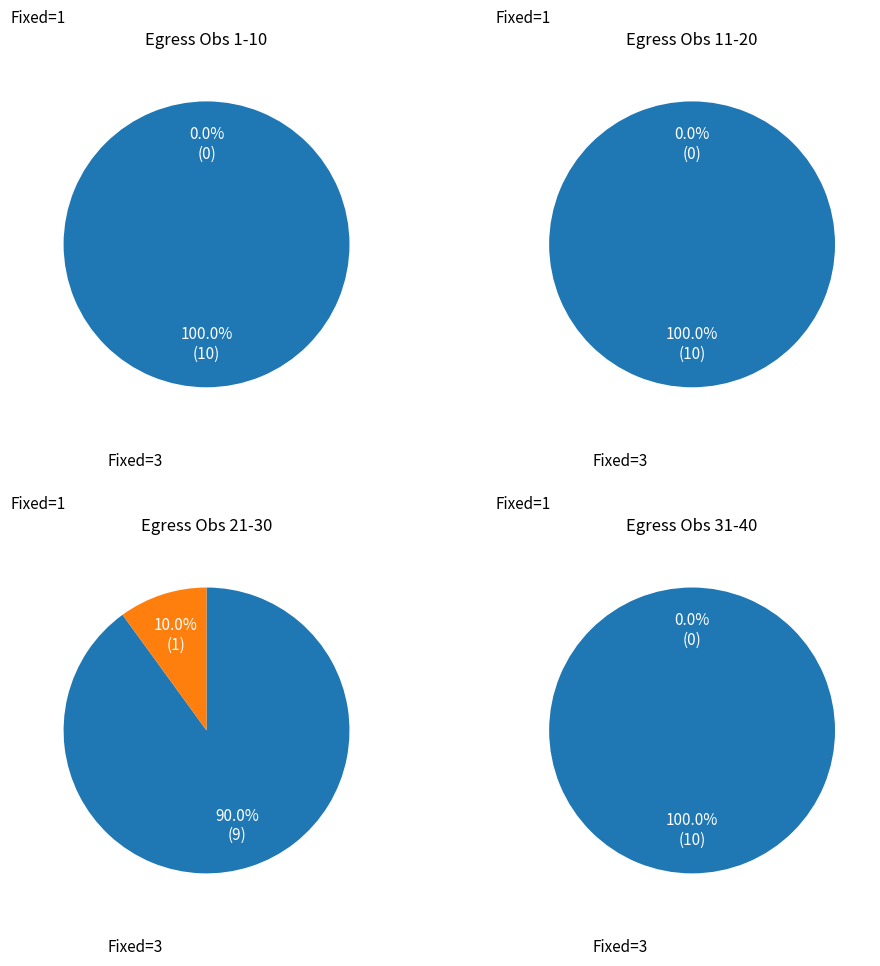

Combined, what portion of the pie is Orbit type 1 (80/40) and Other?

100.0%